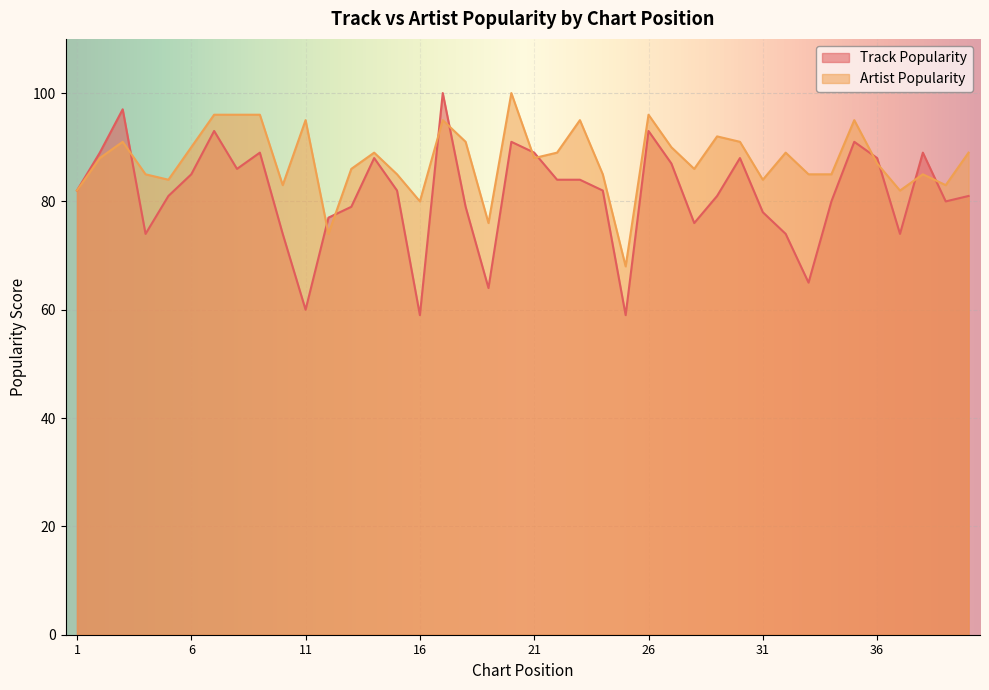

The value of Artist Popularity at 39 is 57. True or false?

False